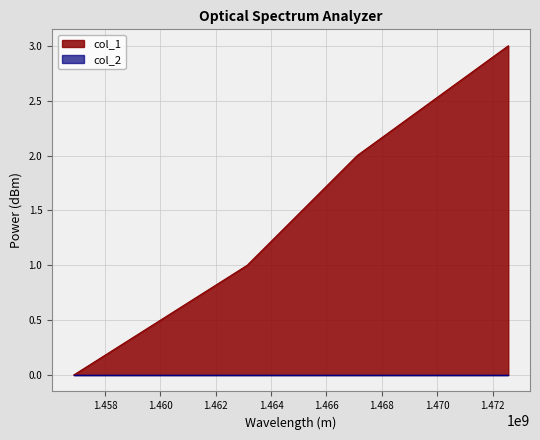

What is the maximum value shown in the chart?

3